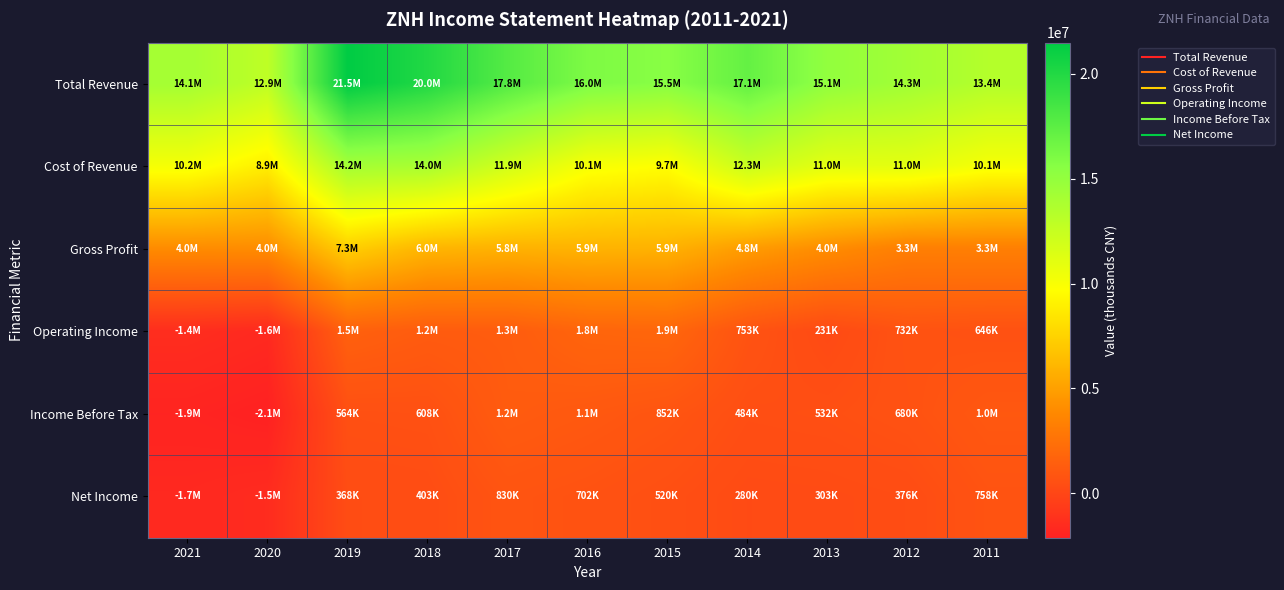

Between 2019 and 2011, which is larger?

2019